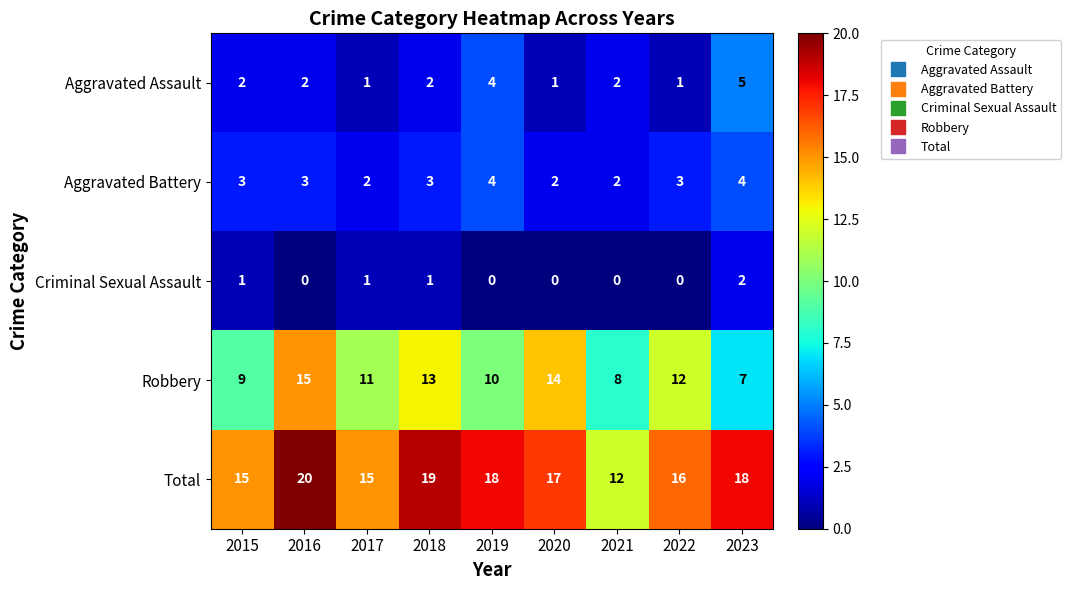

At which label does Total first exceed 17?

2016